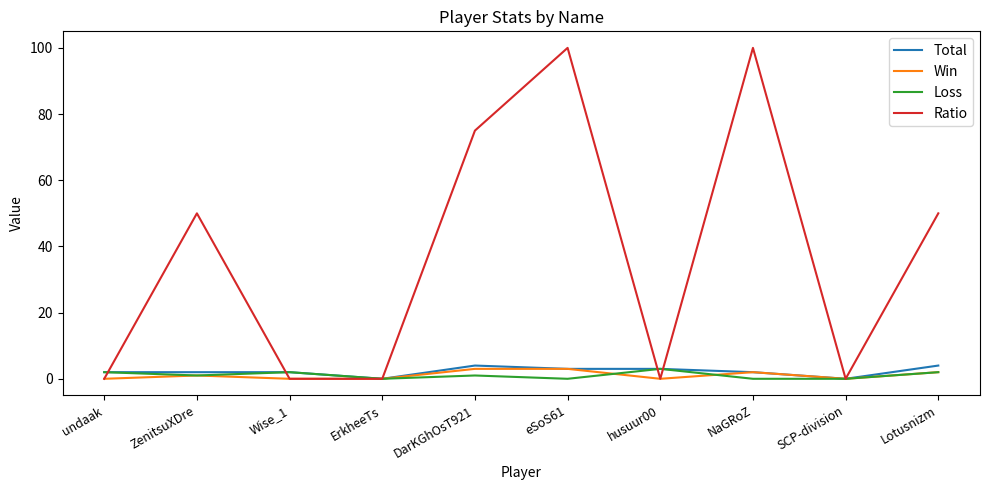

Does the chart display data point markers on the line(s)?

No